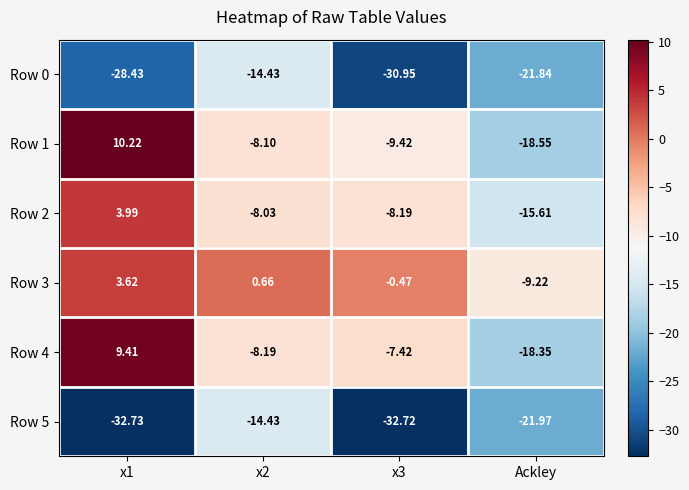

Is the value of Row 5 at Ackley greater than the value of Row 4 at x2?

No